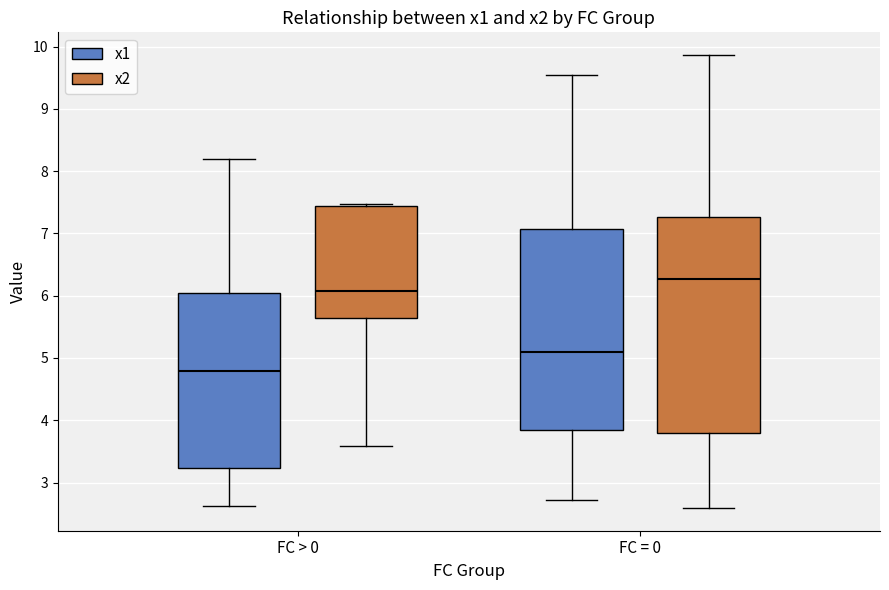

Reading left to right, transcribe this box plot: for each box, give where its median line is, the range the box spans, and where its two whiskers end, as read against the y-axis. The values are not printed on the chart, so give them approximately, as read against the axis.

FC > 0 (x1): median 4.8, box 3.2 to 6.0, whiskers 2.6 to 8.2
FC > 0 (x2): median 6.1, box 5.6 to 7.4, whiskers 3.6 to 7.5
FC = 0 (x1): median 5.1, box 3.8 to 7.1, whiskers 2.7 to 9.6
FC = 0 (x2): median 6.3, box 3.8 to 7.3, whiskers 2.6 to 9.9